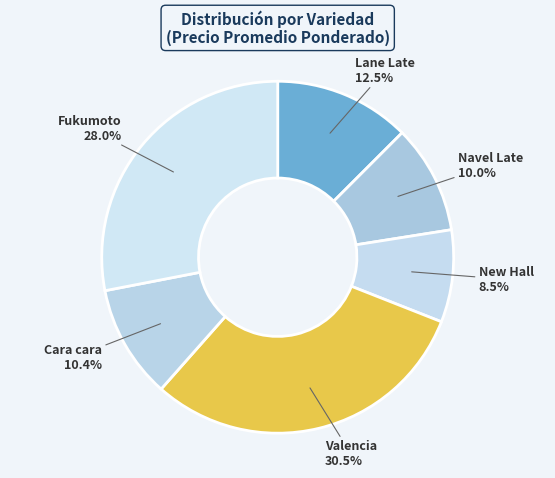

What is the smallest slice in the pie chart?

New Hall